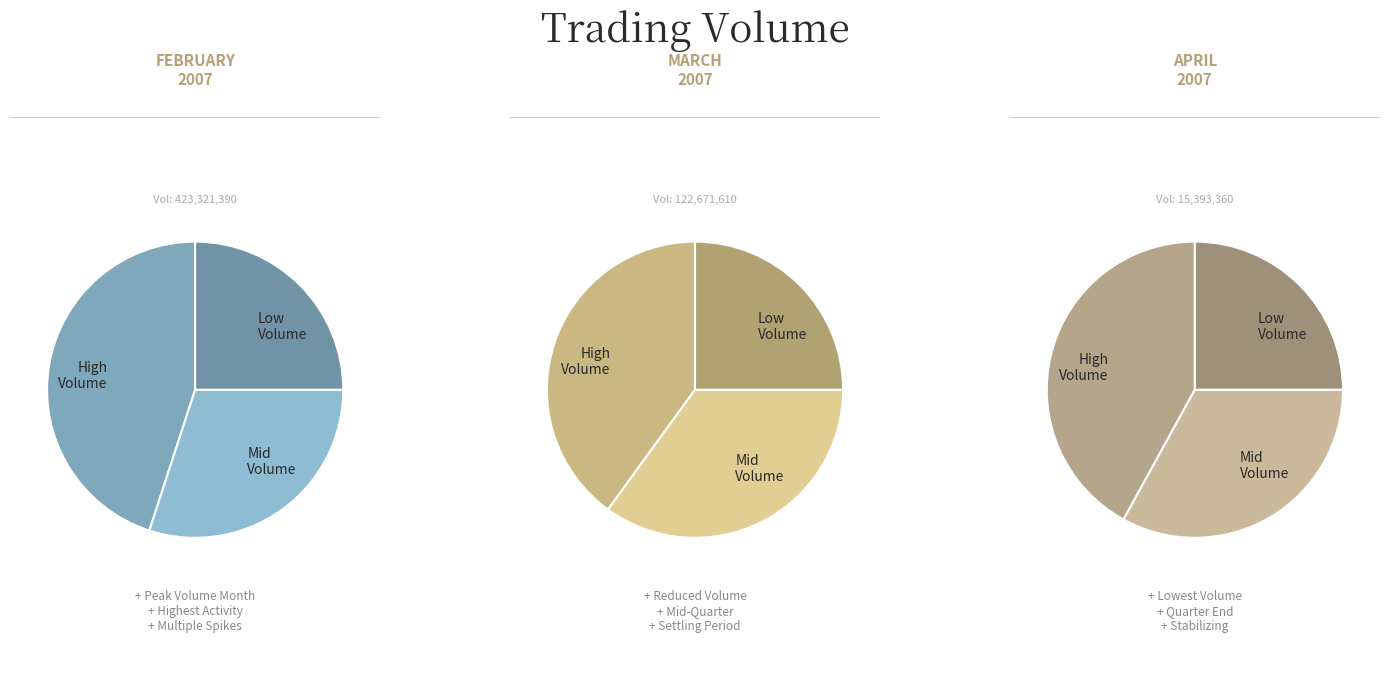

Is it true that 2007-03 is 13% of the pie?

False